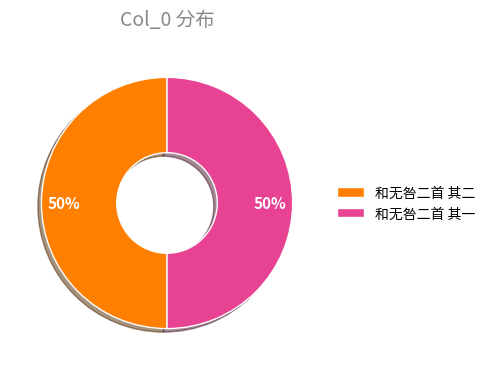

To the nearest percent, what portion does 和无咎二首 其二 represent?

50%